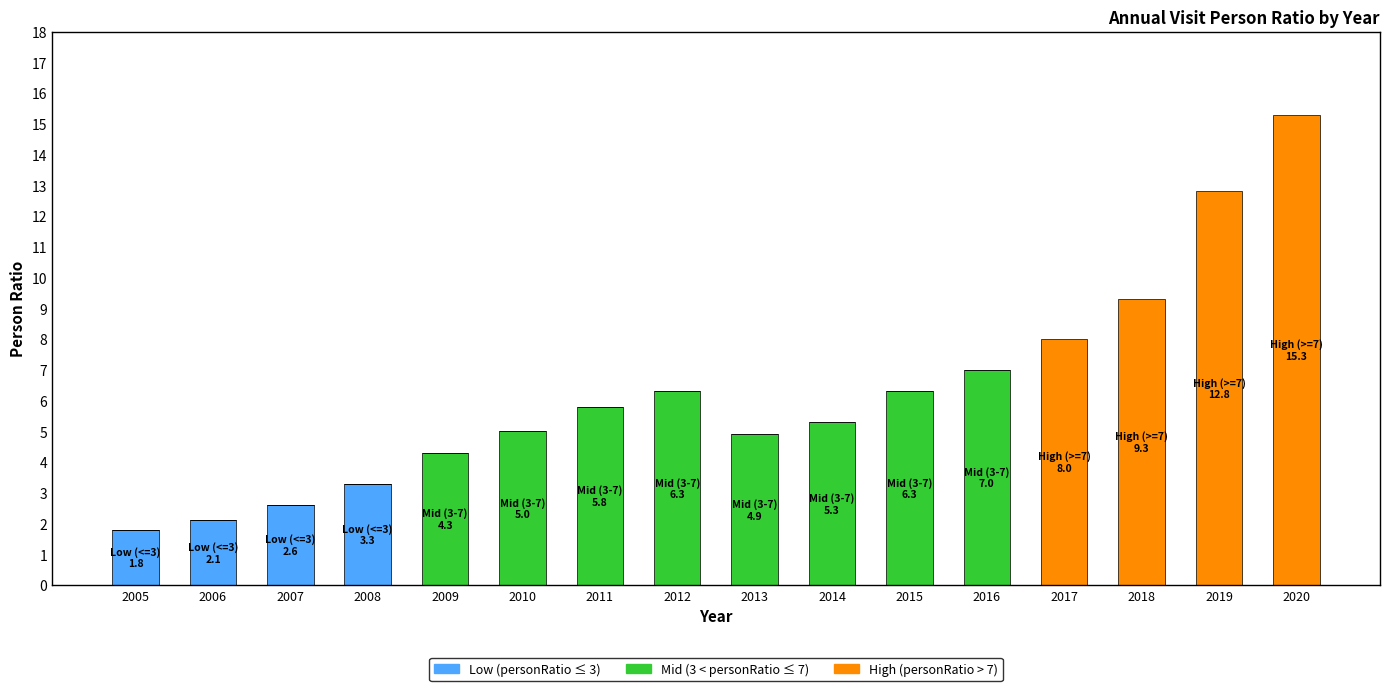

At which category is the sum across all series the highest?

2020